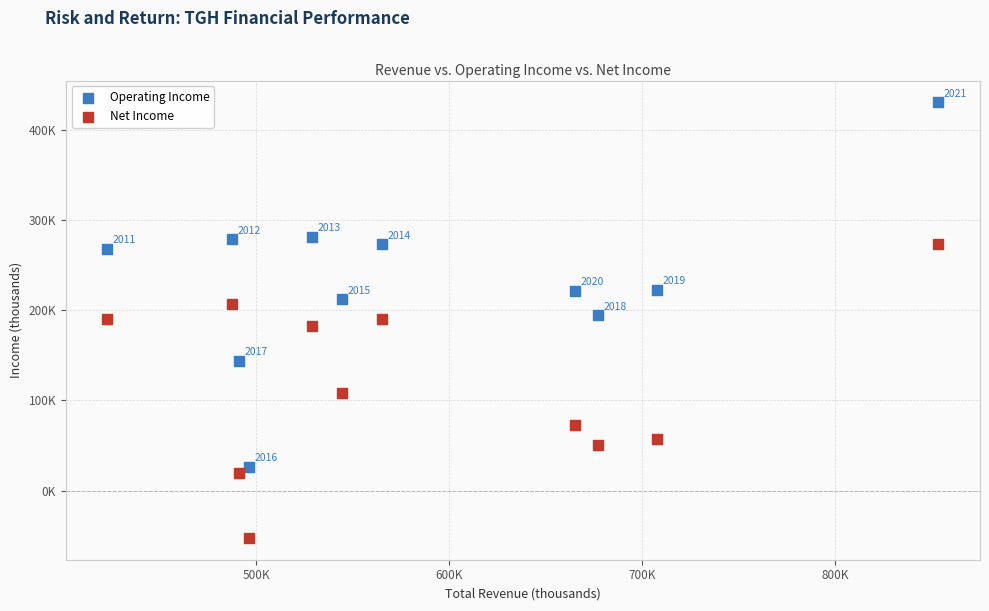

What are all the series names shown in the legend?

Operating Income, Net Income